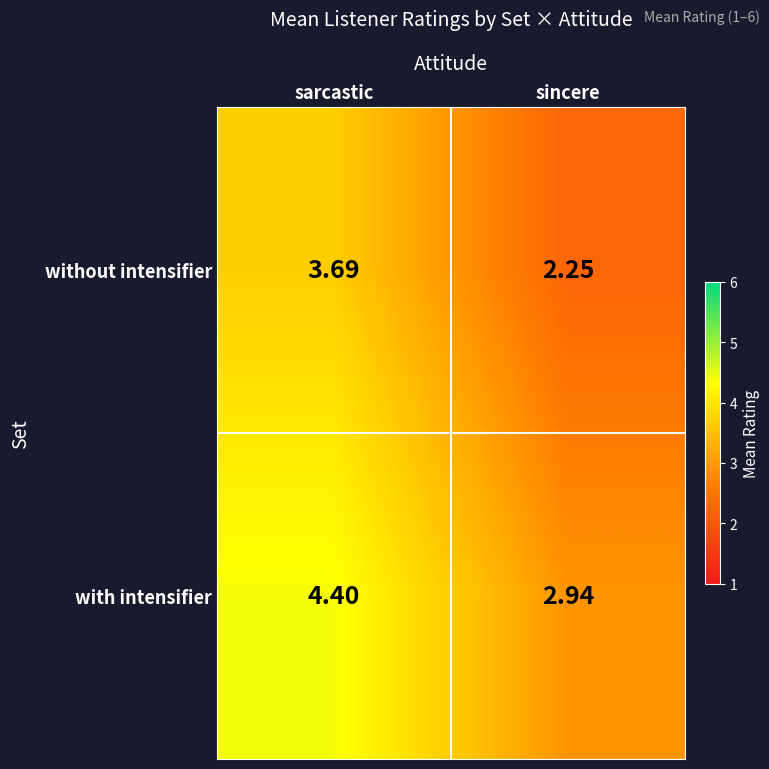

At how many categories does at least one series exceed 2?

2